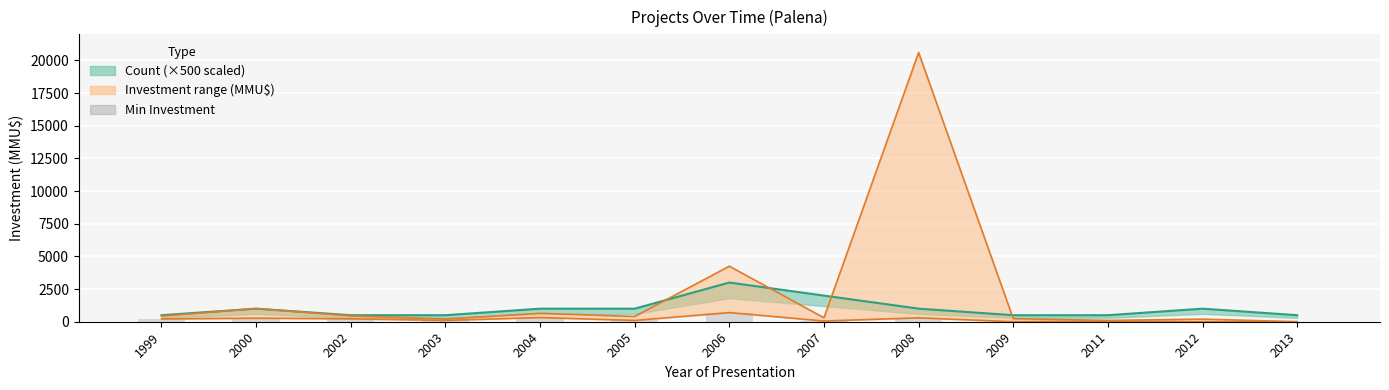

How many bars are there in total?

13